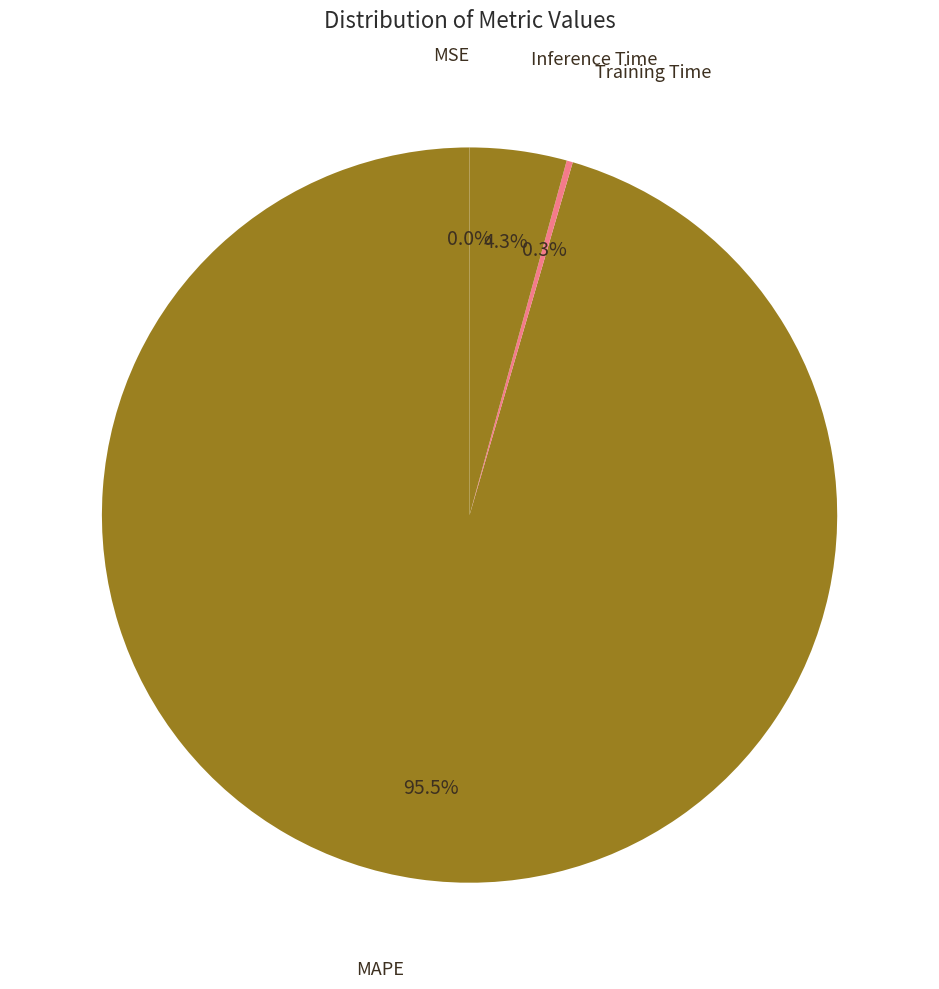

Do MAPE and Inference Time together represent more than half of the pie?

Yes